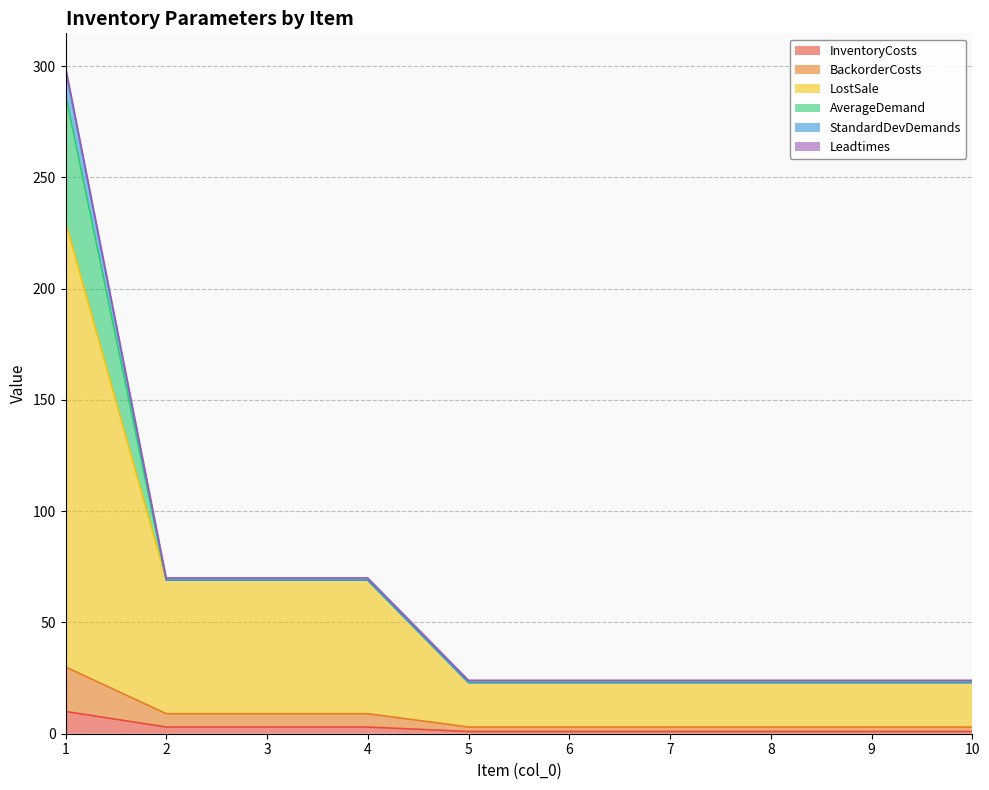

Where is LostSale nearest to the value 126?

2